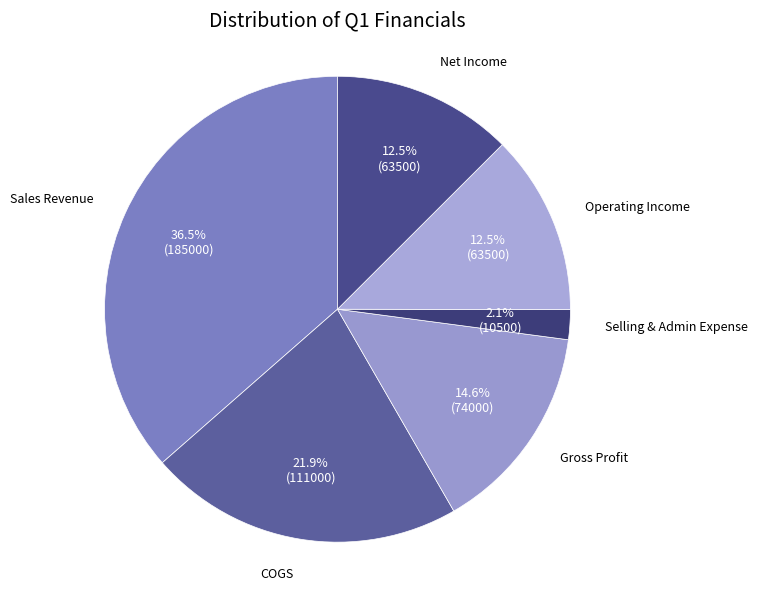

Between Selling & Admin Expense and Sales Revenue, which is larger?

Sales Revenue